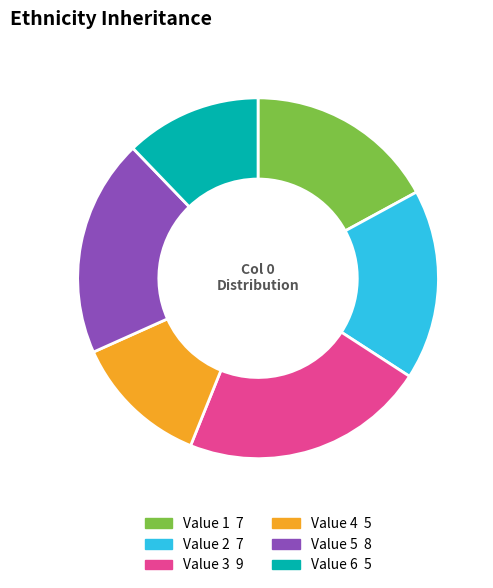

Does any single category account for the majority?

No